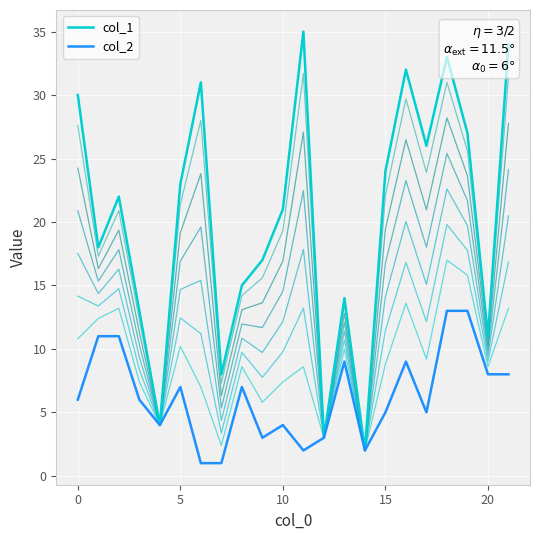

What is the value of the col_2 point at the 4th from the left?

6